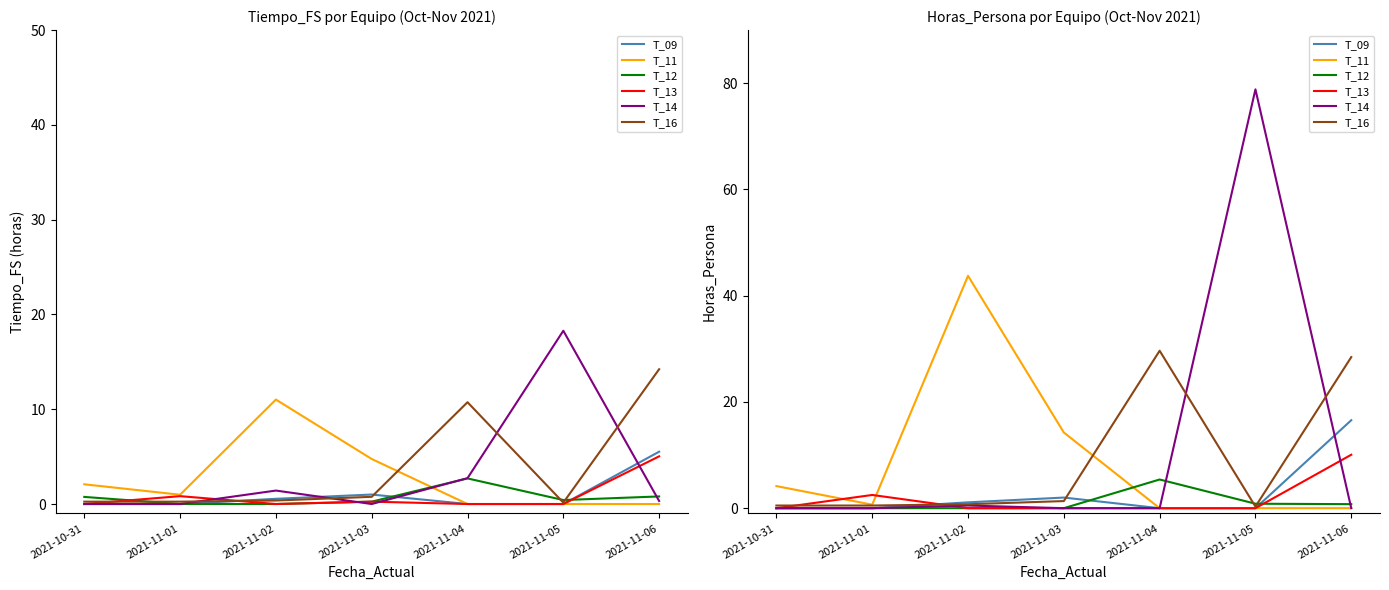

What is the label of the 7th point from the left?

2021-11-06